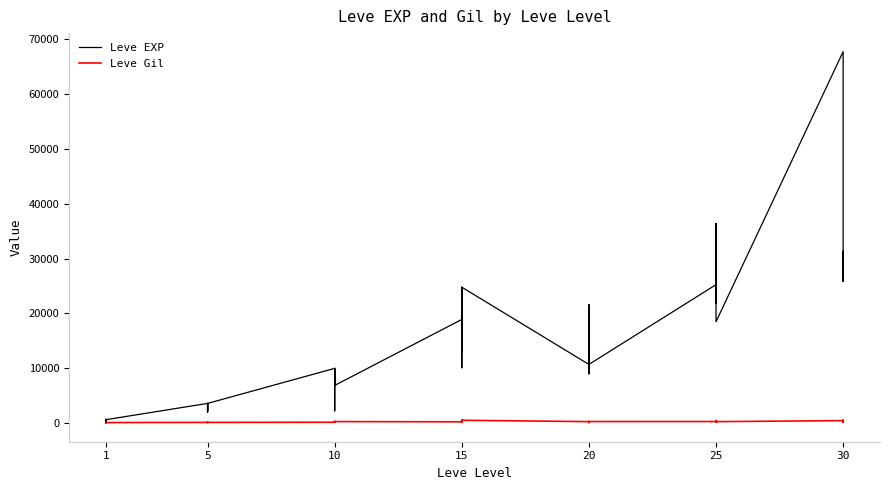

What is the sum of all Leve Gil values?

9603